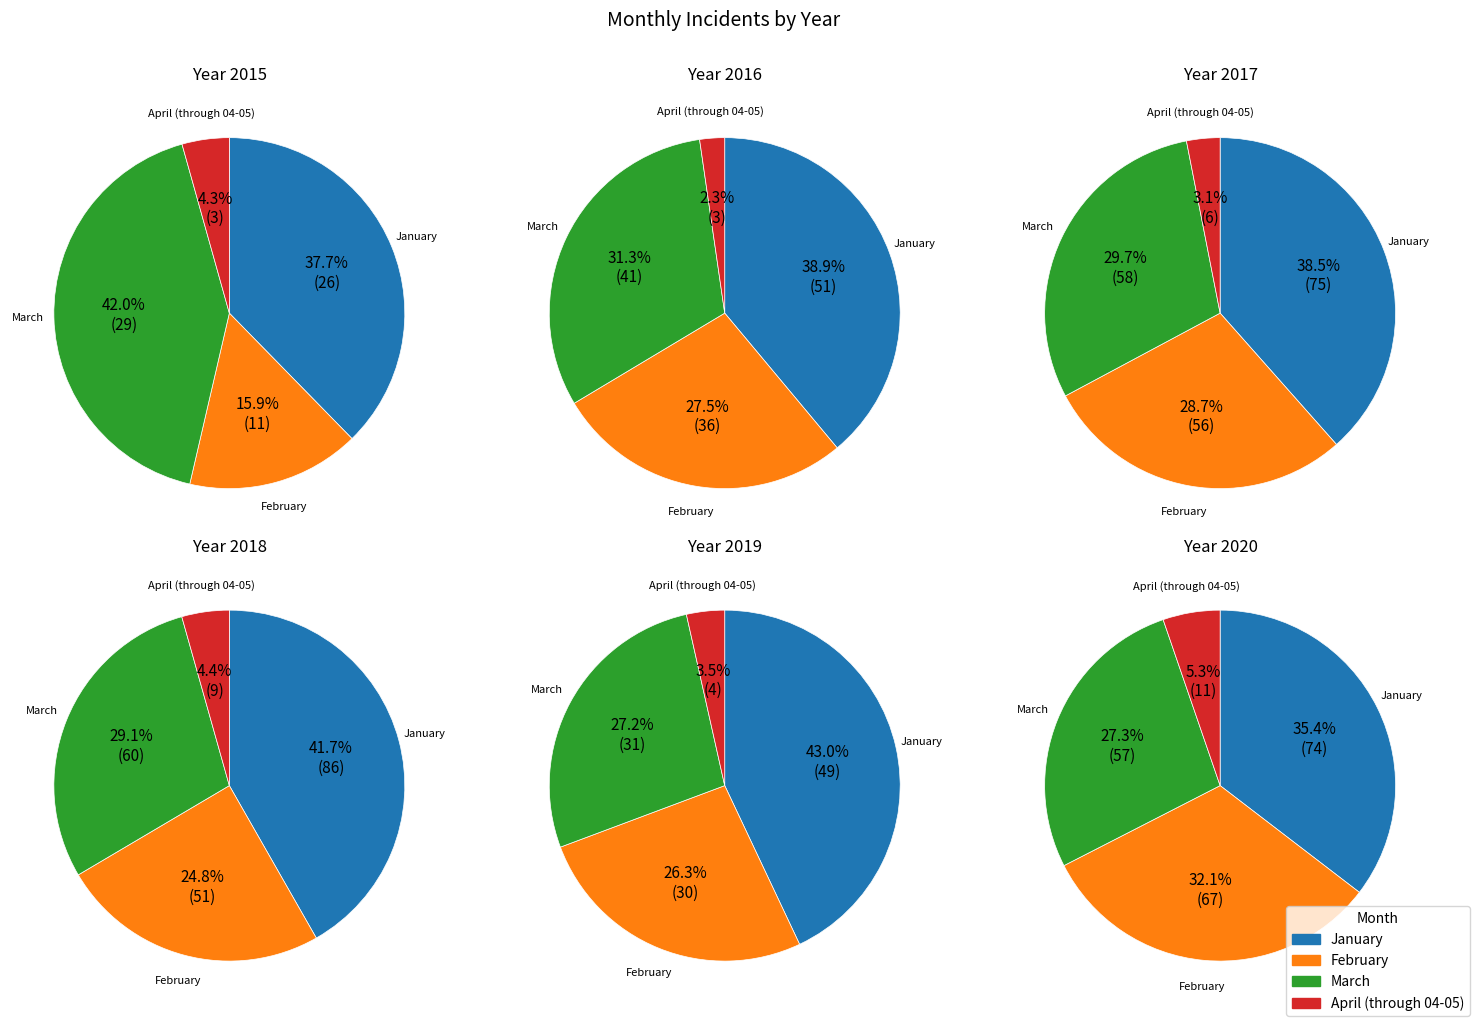

How much of the chart is everything except 3?

88.3%